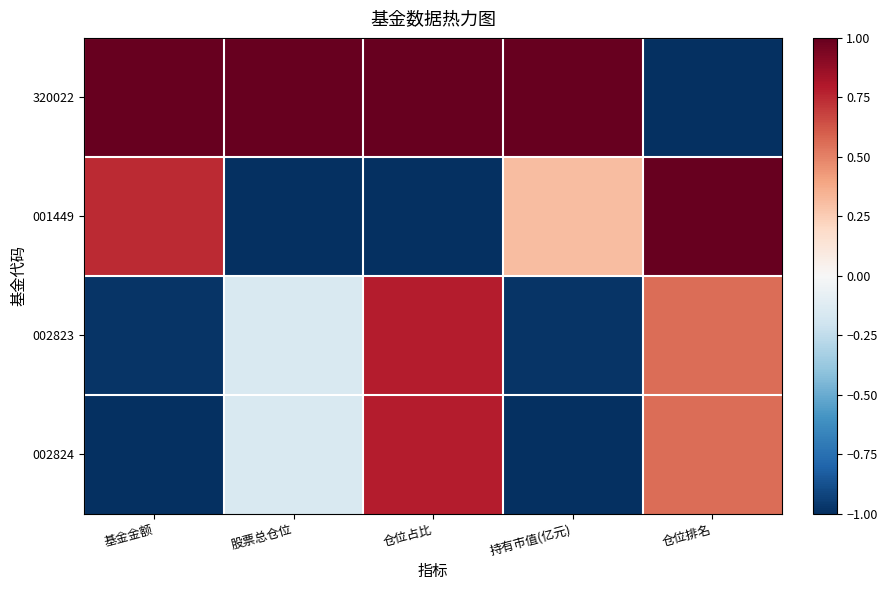

At how many categories does at least one series exceed 0?

5